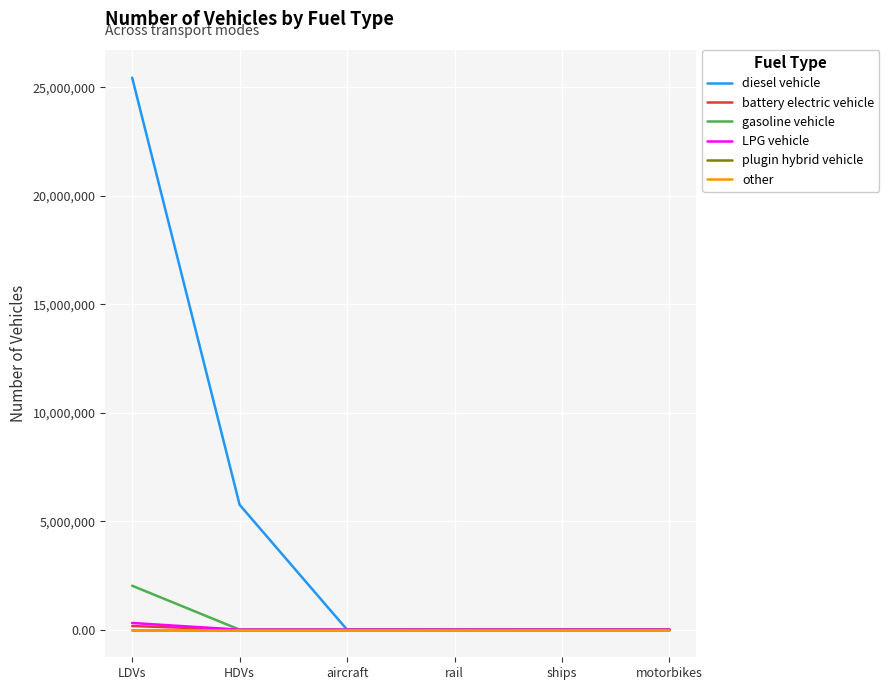

How many lines are shown in the chart?

6